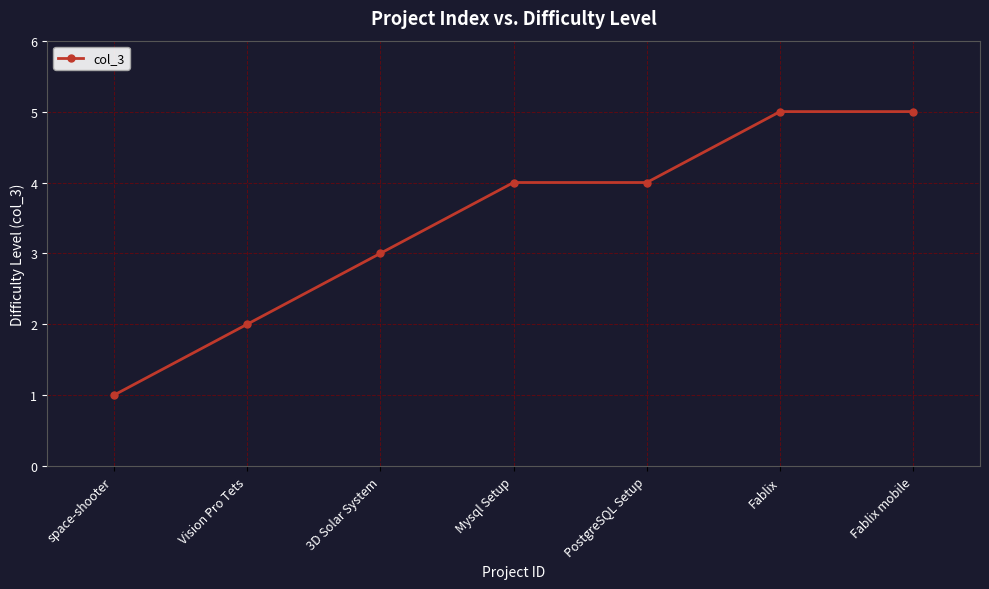

Where is the data nearest to the value 3?

3D Solar System